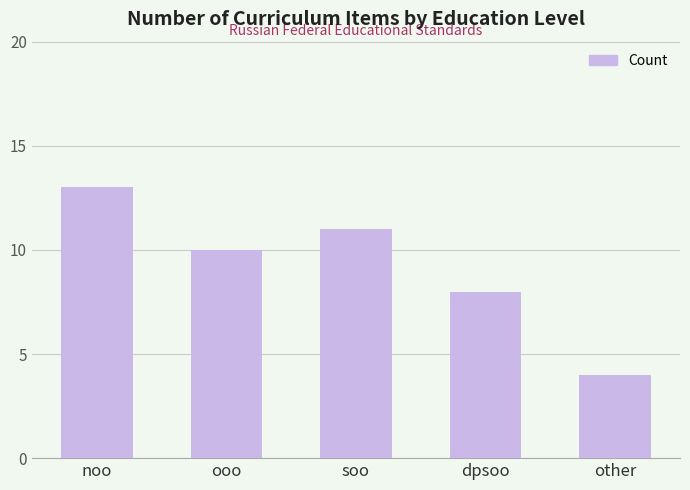

What position from the right is noo?

5